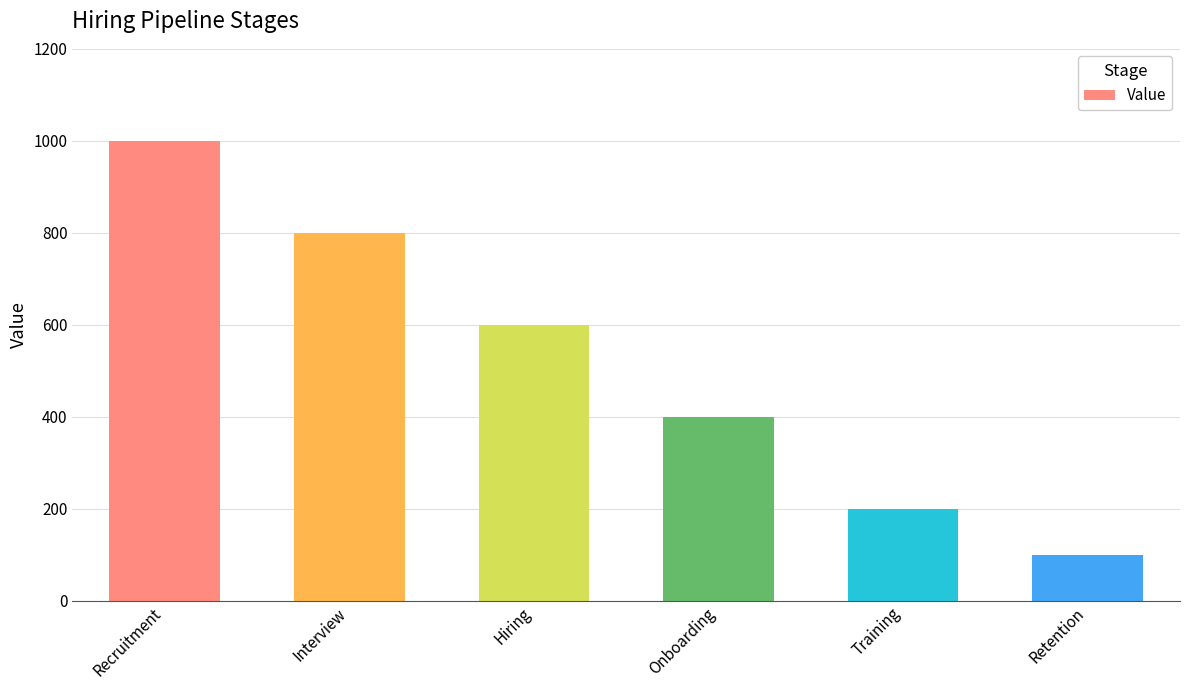

What is the value of the 3rd bar from the left?

600